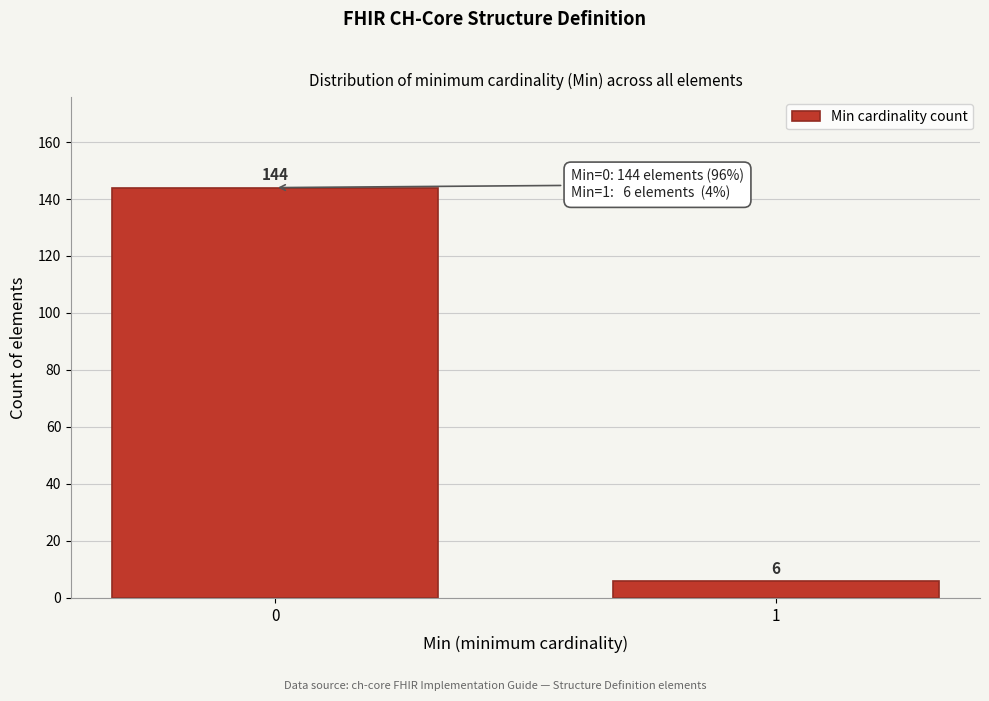

Reading left to right, what are all the values shown in this chart?

144	6